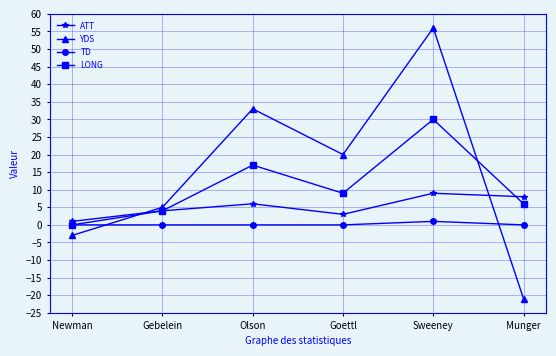

Rank the series by their average value, from highest to lowest.

YDS, LONG, ATT, TD